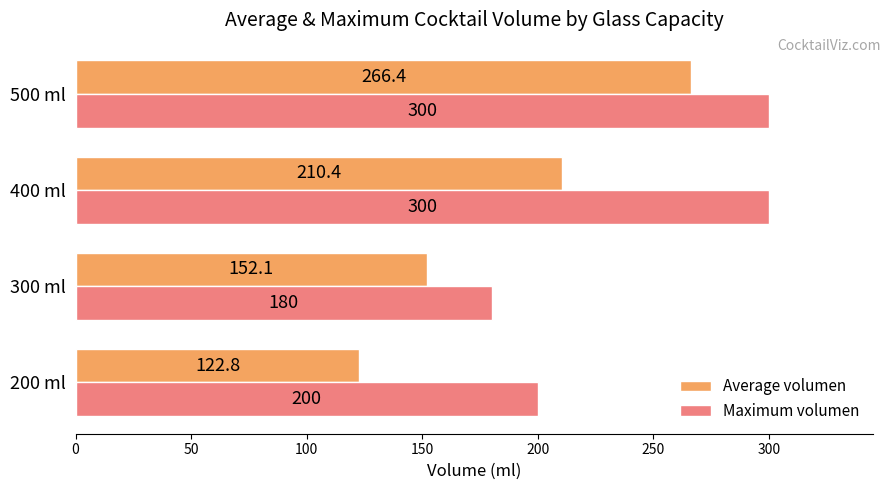

What is the average value of the Average volumen series?

187.9